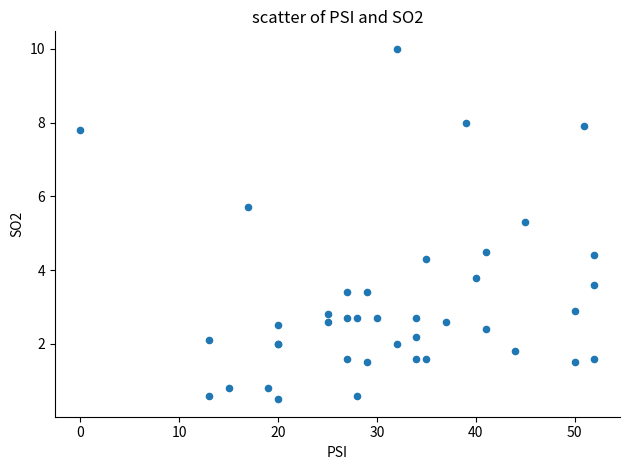

What Y value in the scatter plot is closest to 5?

5.3